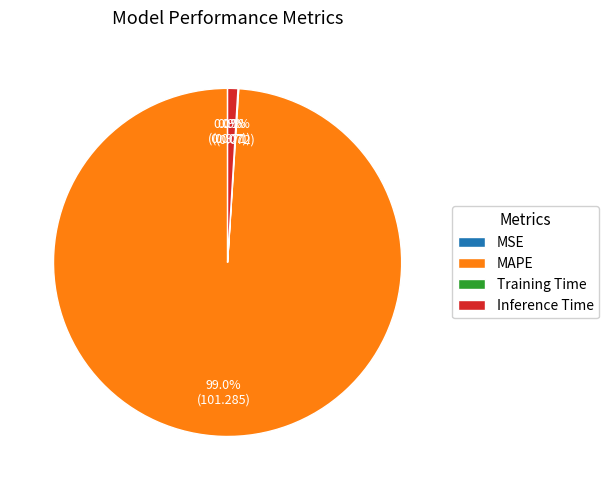

To the nearest percent, what is the difference between the largest and smallest slice percentages?

99%